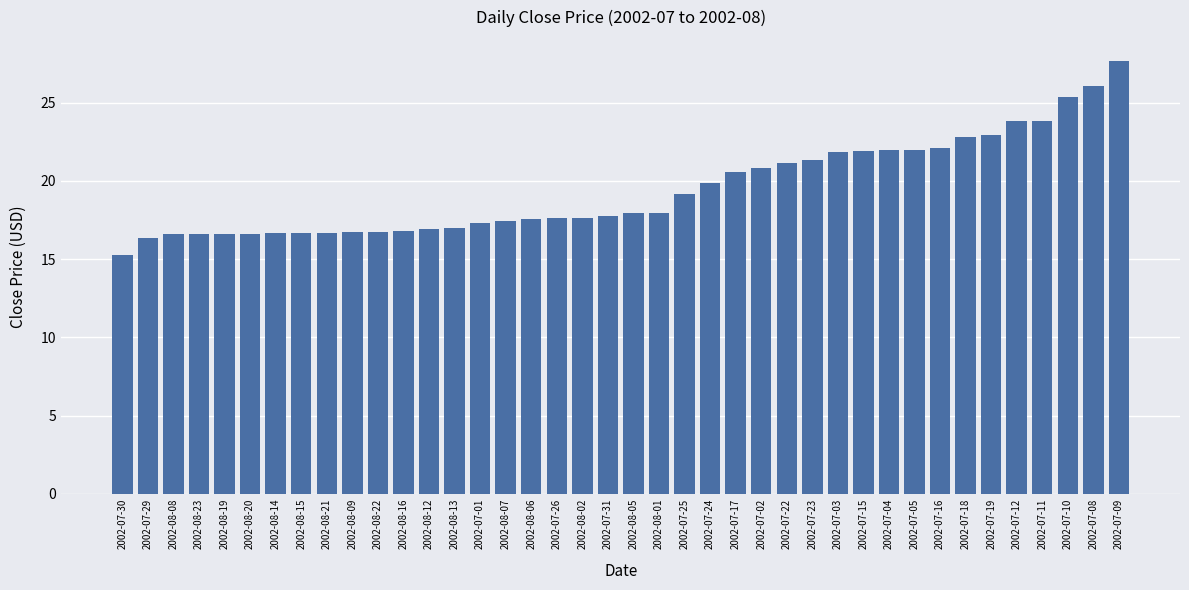

What is the change in value from 2002-08-23 to 2002-08-12?

+0.3